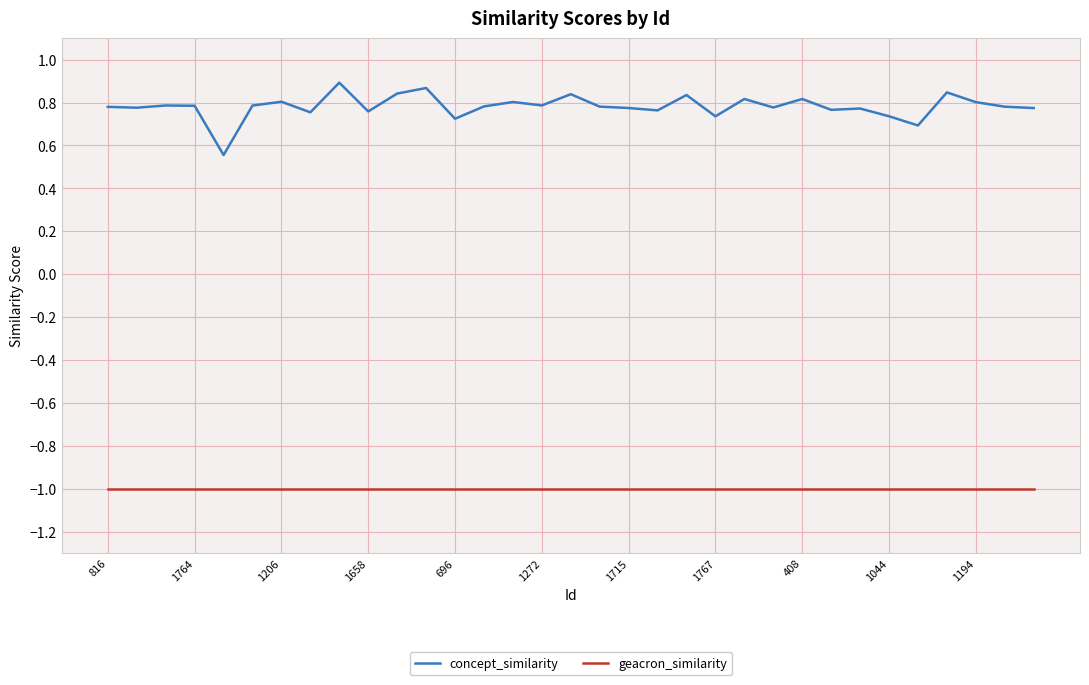

List the series in order of their overall mean, lowest first.

geacron_similarity, concept_similarity